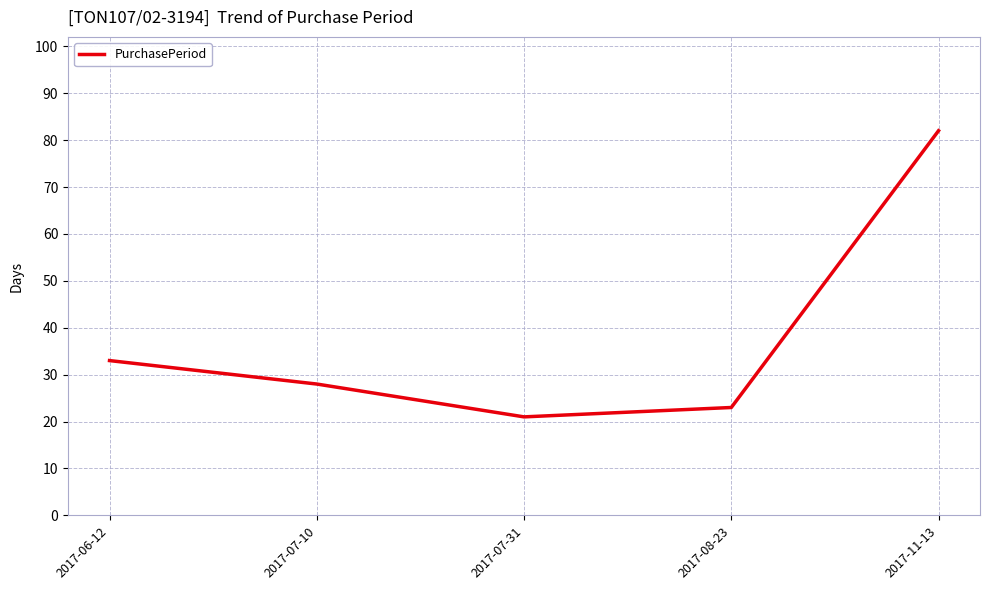

What is the difference between the values at 2017-07-10 and 2017-06-12?

5